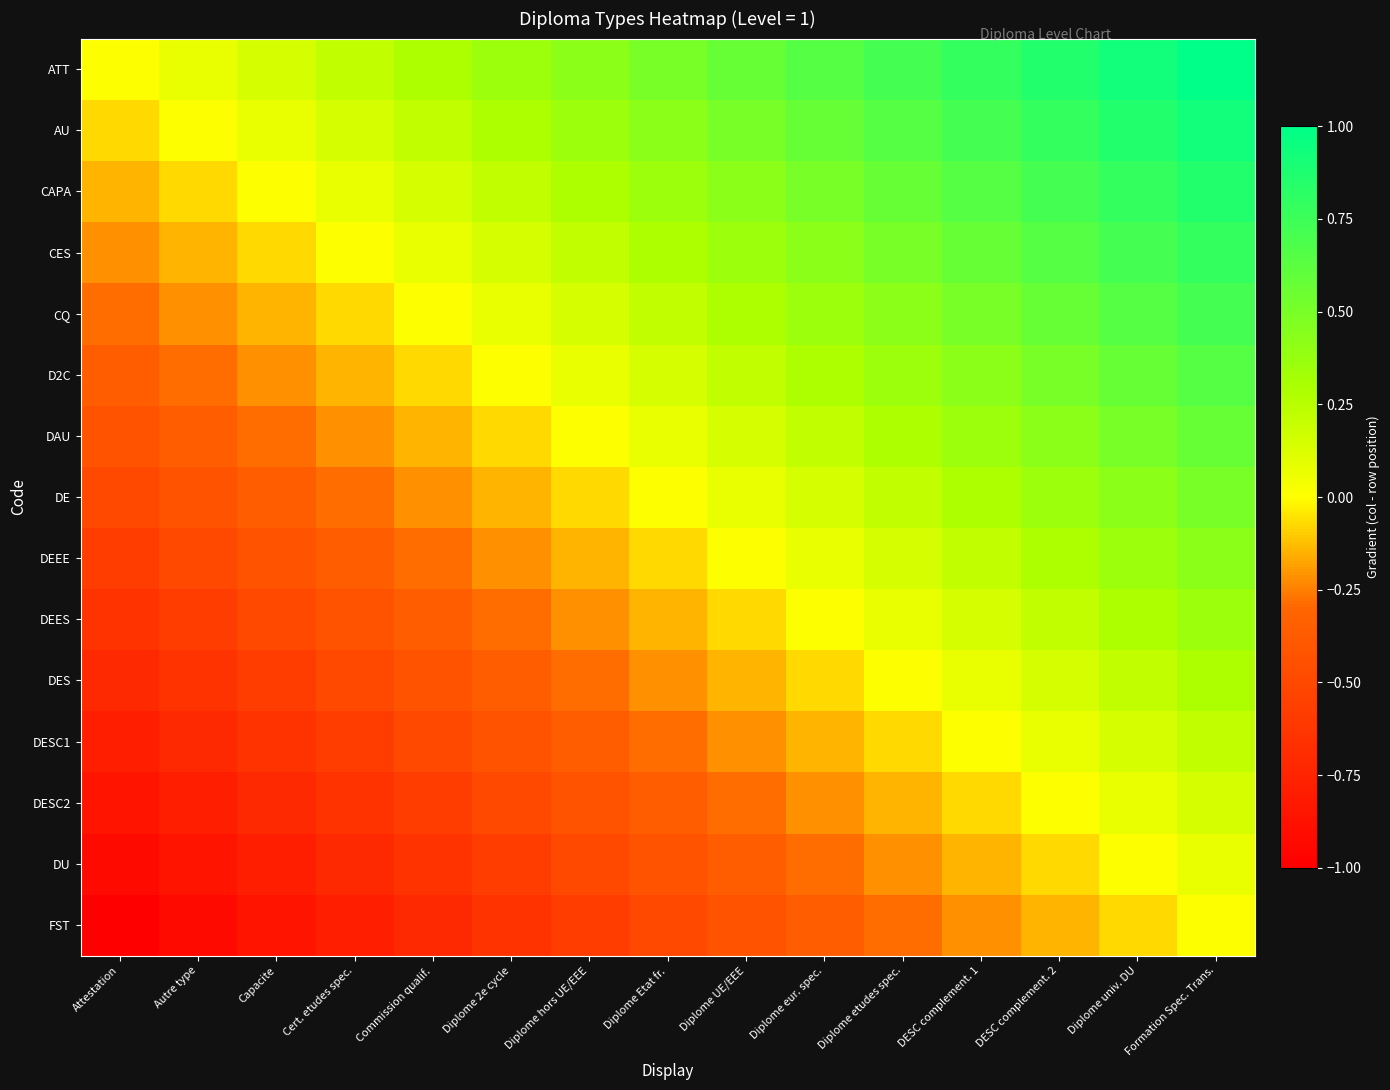

What is the difference between the highest and lowest values at Diplome Etat fr.?

1.0